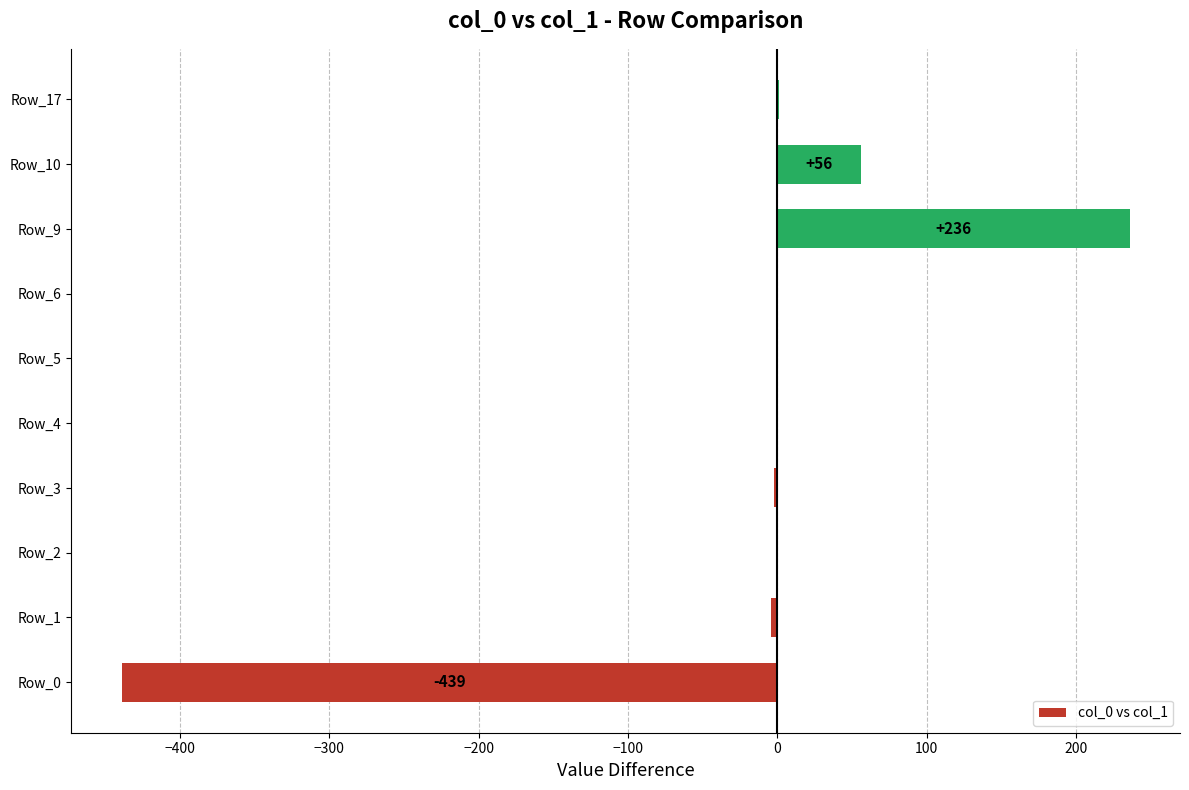

The value at Row_2 is 0. True or false?

True